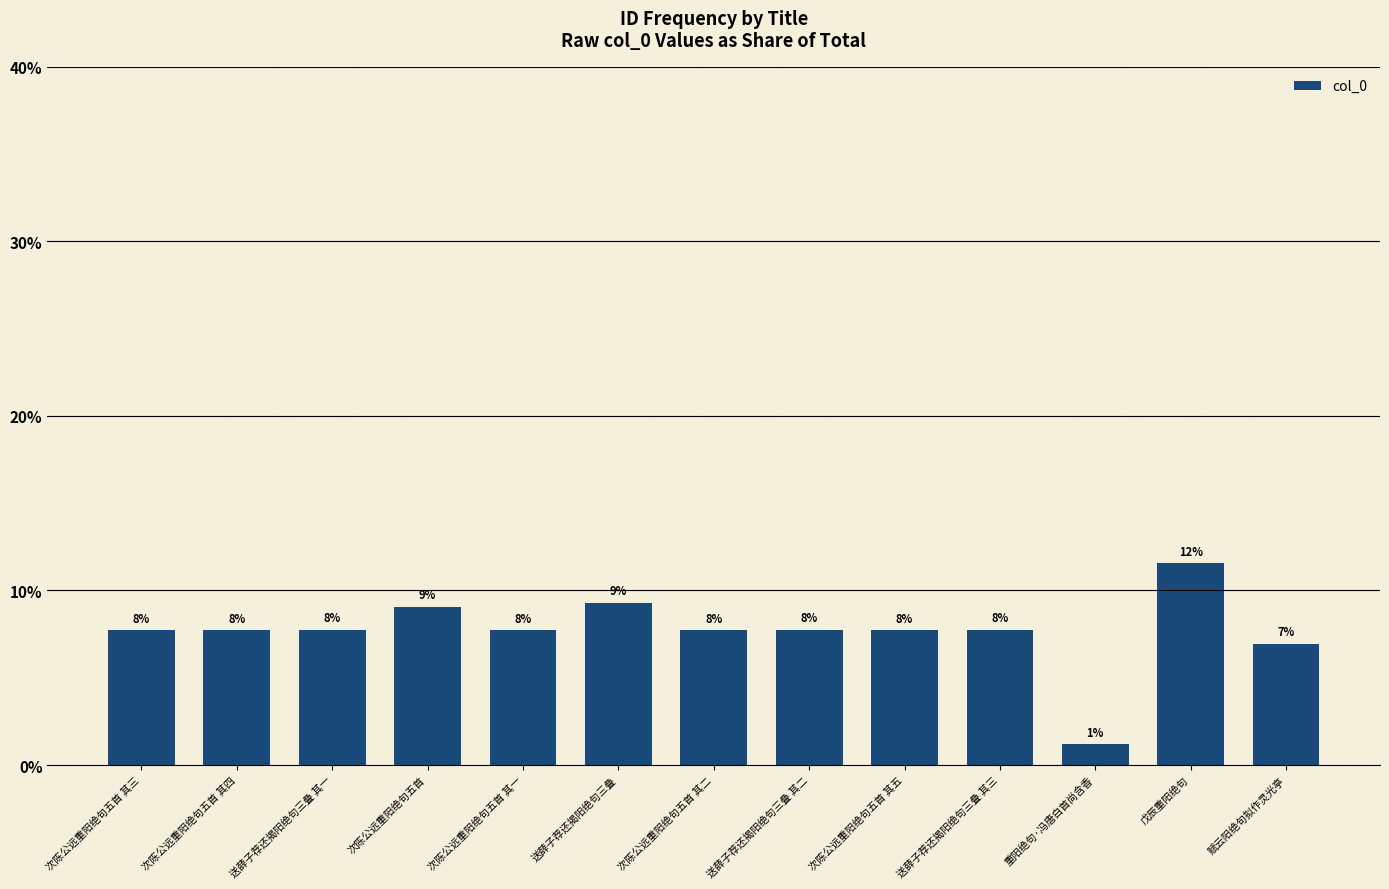

Are the bars horizontal?

No